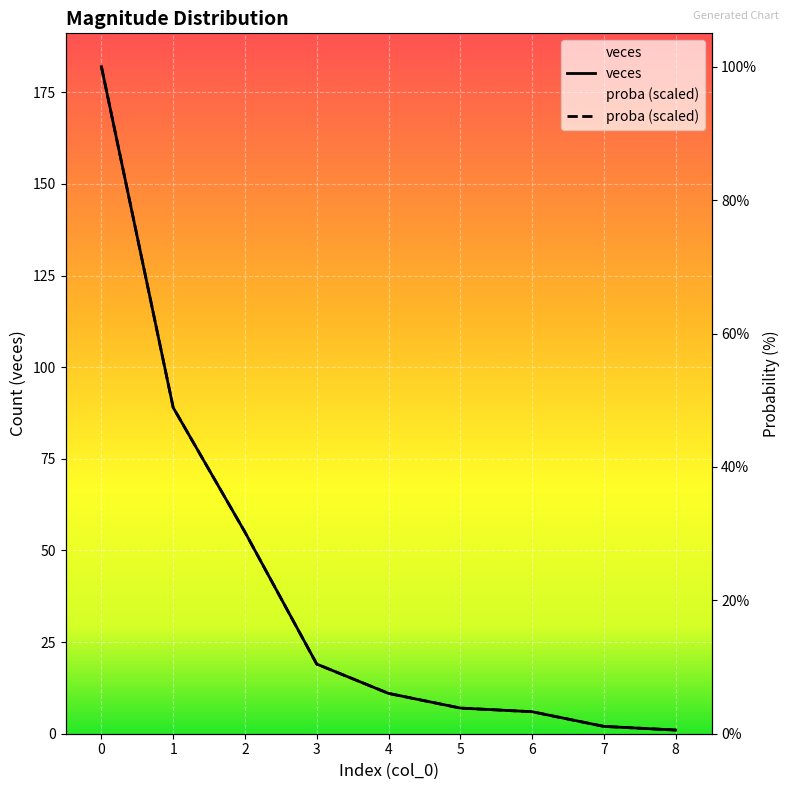

What is the total value across all series at 6?

12.0